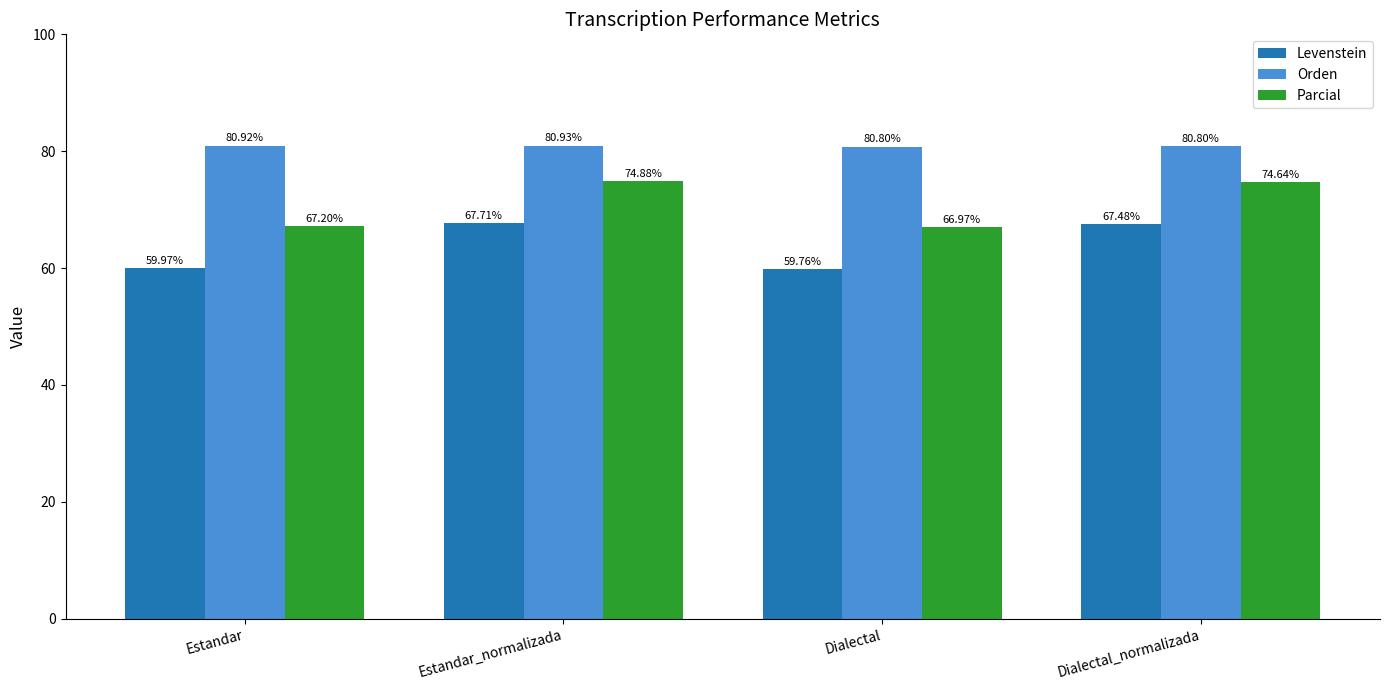

Is it true that Parcial equals 67.0 at Dialectal?

True